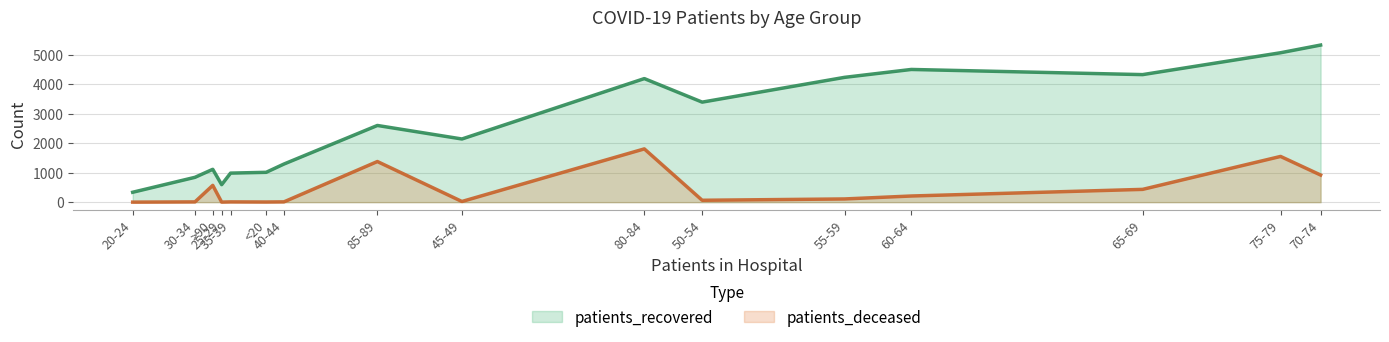

What is the difference between the second highest and minimum values in the patients_recovered series?

4735